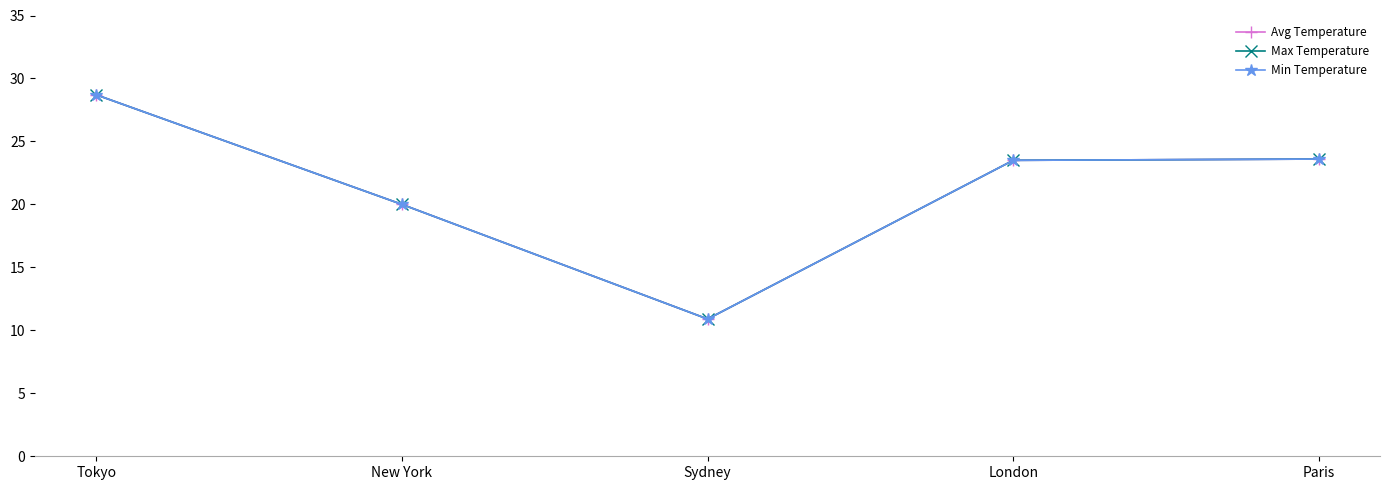

True or false: Avg Temperature has more than 2 points higher than both neighbors.

False